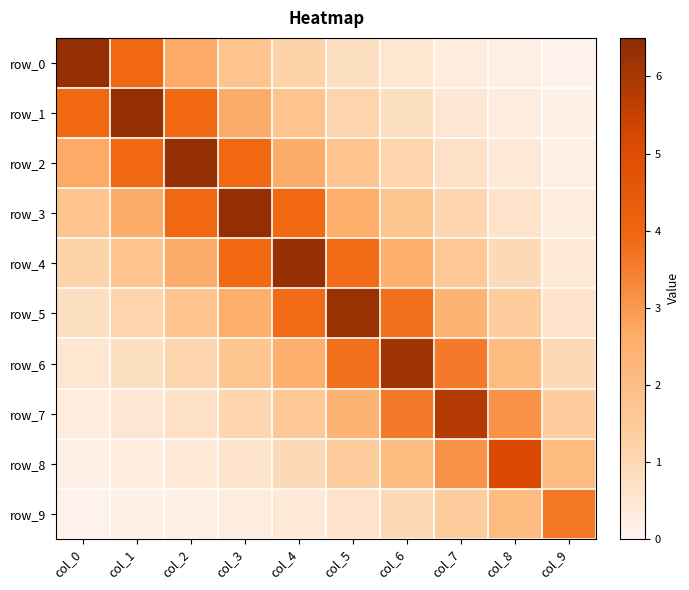

What is the sum of all row_6 values?

23.1